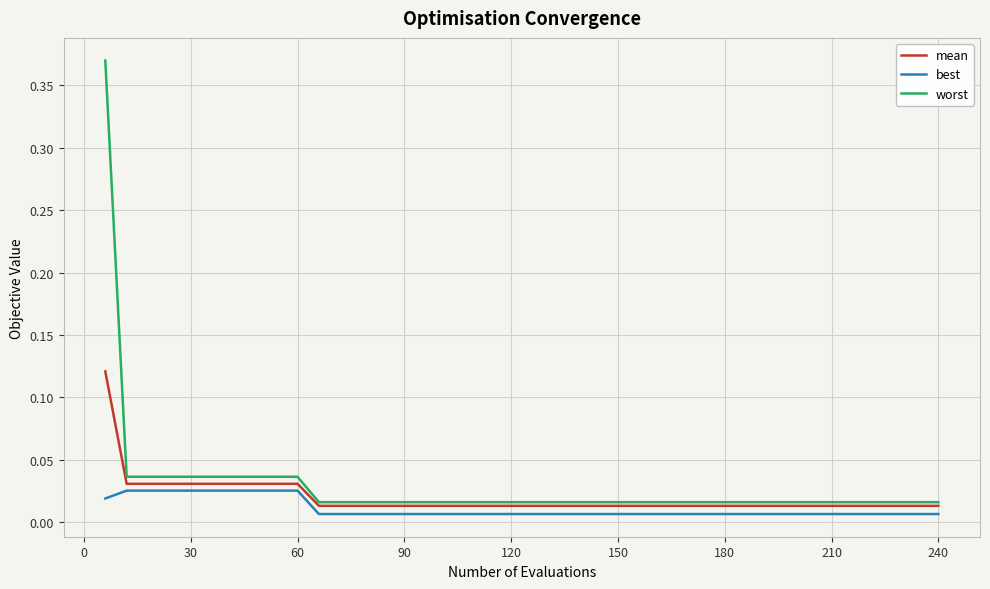

Rank the series by their average value, from lowest to highest.

best, mean, worst